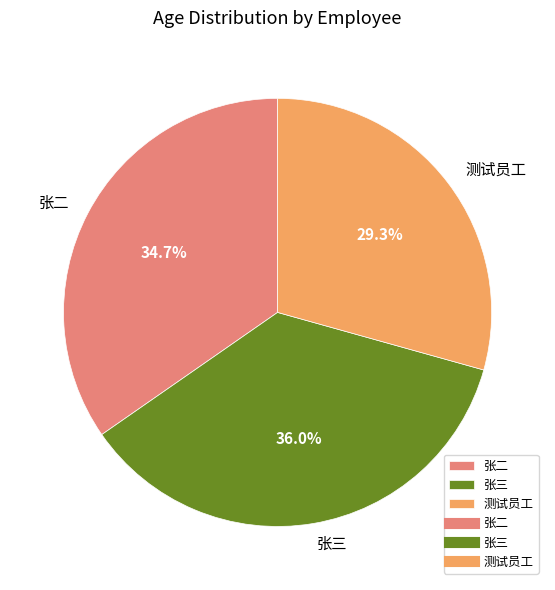

To the nearest percent, what is the difference between the largest and smallest slice percentages?

7%